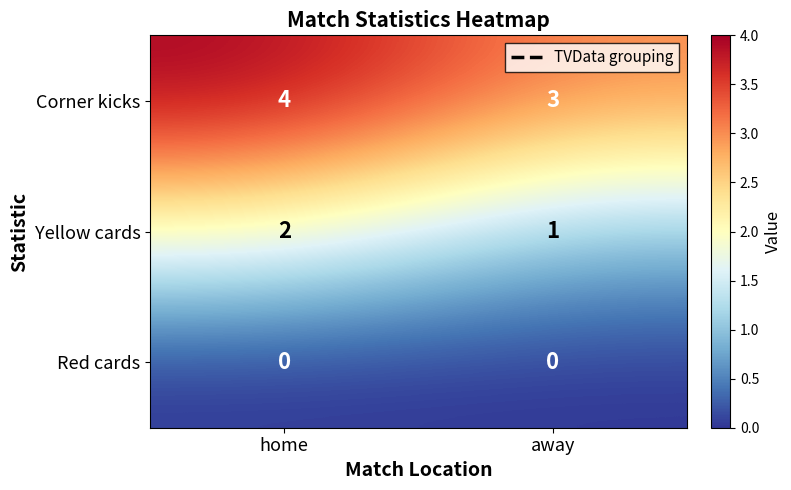

Where is Corner kicks nearest to the value 3?

away